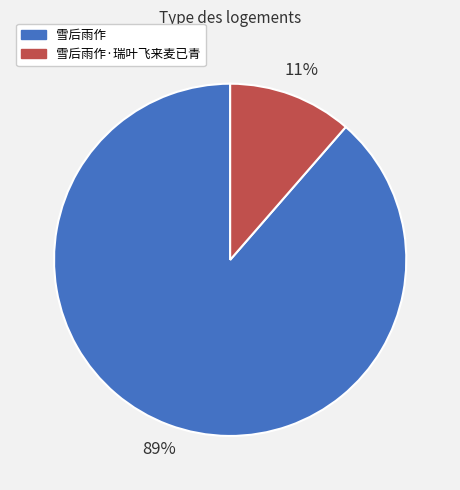

Rank the categories by value from lowest to highest.

雪后雨作·瑞叶飞来麦已青, 雪后雨作